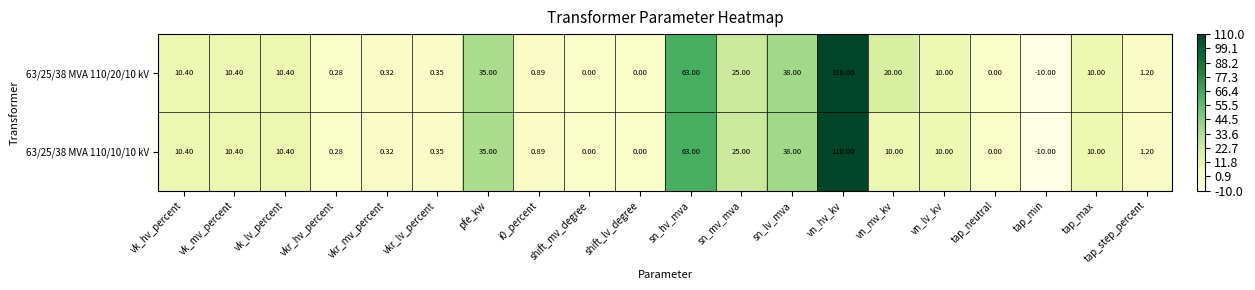

At which category is the sum across all series the highest?

vn_hv_kv